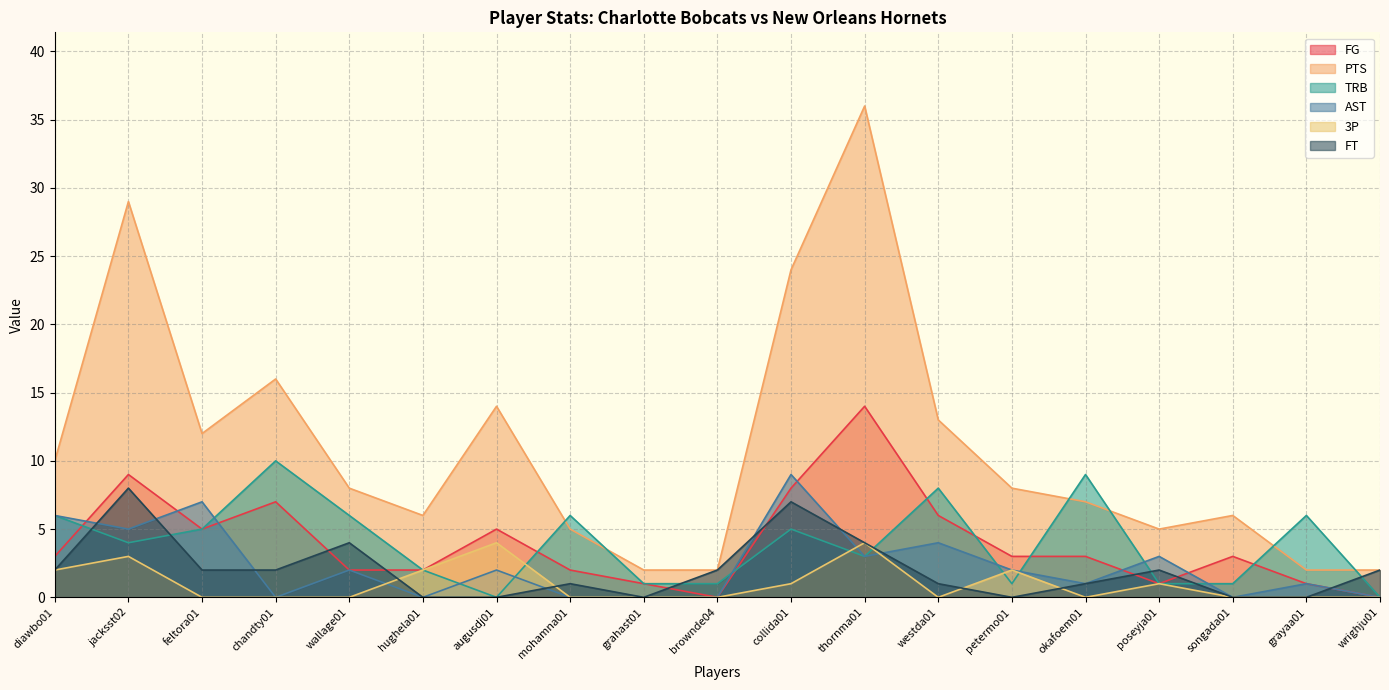

Where is the first local minimum for TRB?

jacksst02